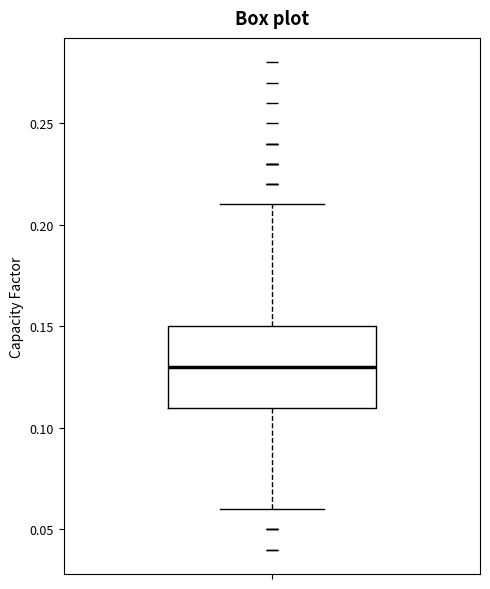

Where is the lower edge of the box on the y-axis? The values are not printed on the chart, so give them approximately, as read against the axis.

0.11